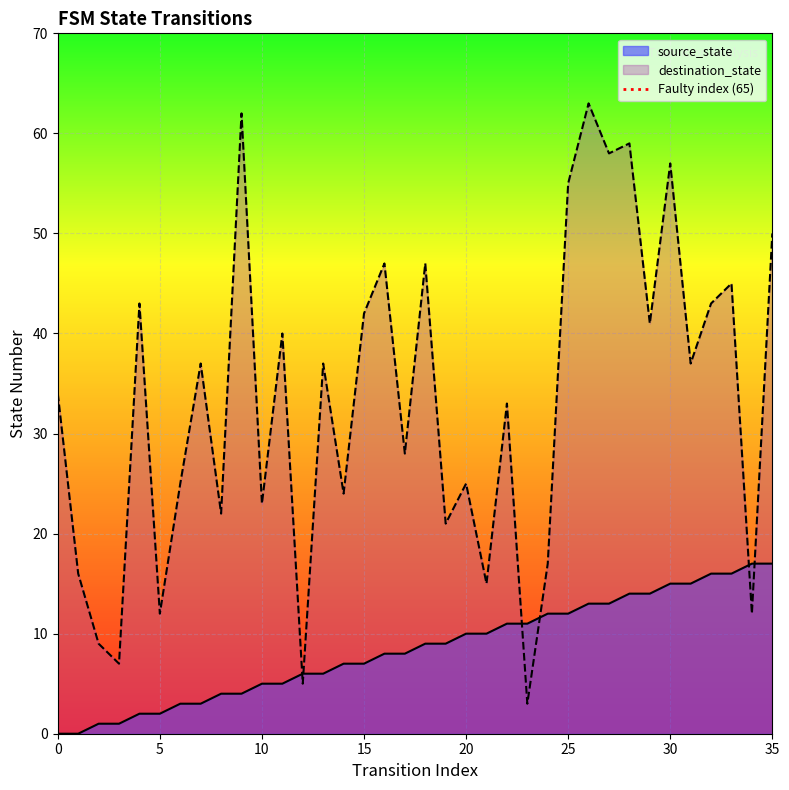

Which series ends up on top after the final intersection of destination_state and source_state?

destination_state